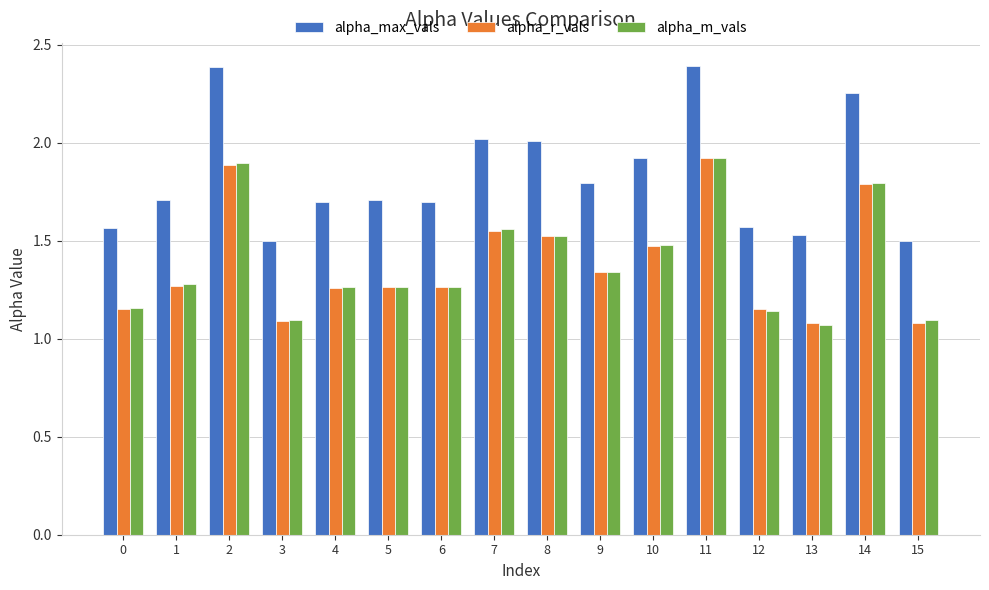

What is the sum of all alpha_m_vals values?

22.1